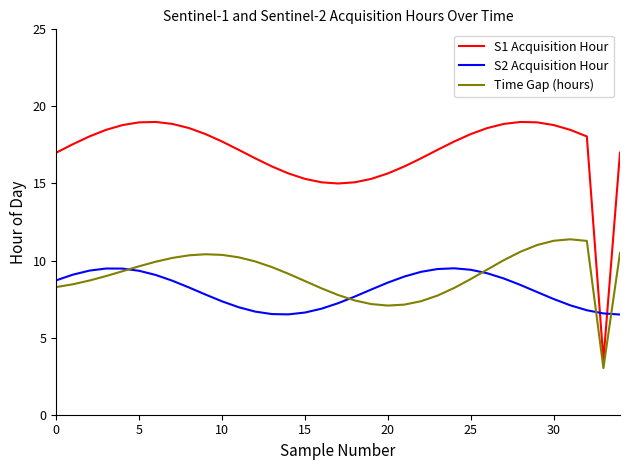

After their last crossing, which series has the higher values: S2 Acquisition Hour or S1 Acquisition Hour?

S1 Acquisition Hour